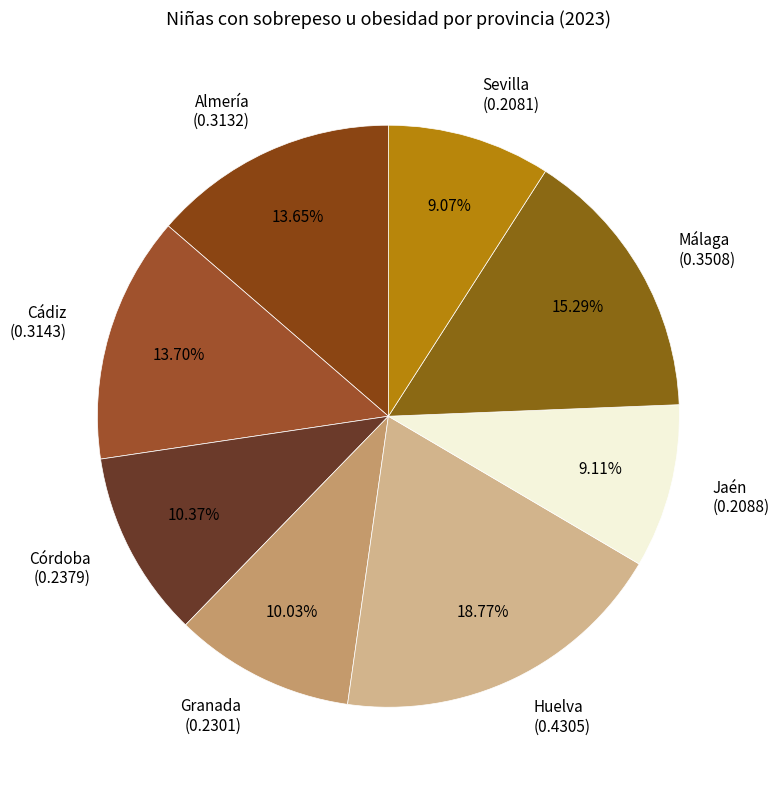

To the nearest percent, what is the combined percentage of Málaga and Granada?

25%